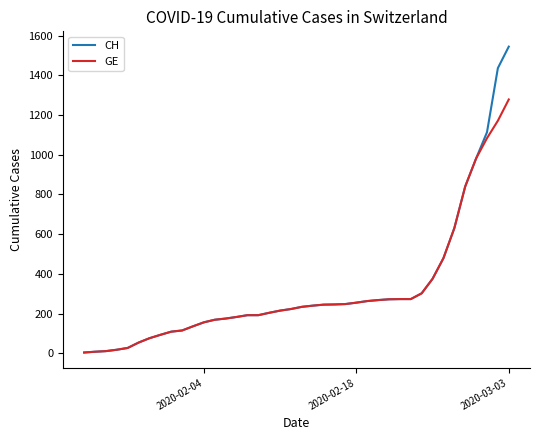

Rank the series by their maximum value, from lowest to highest.

GE, CH